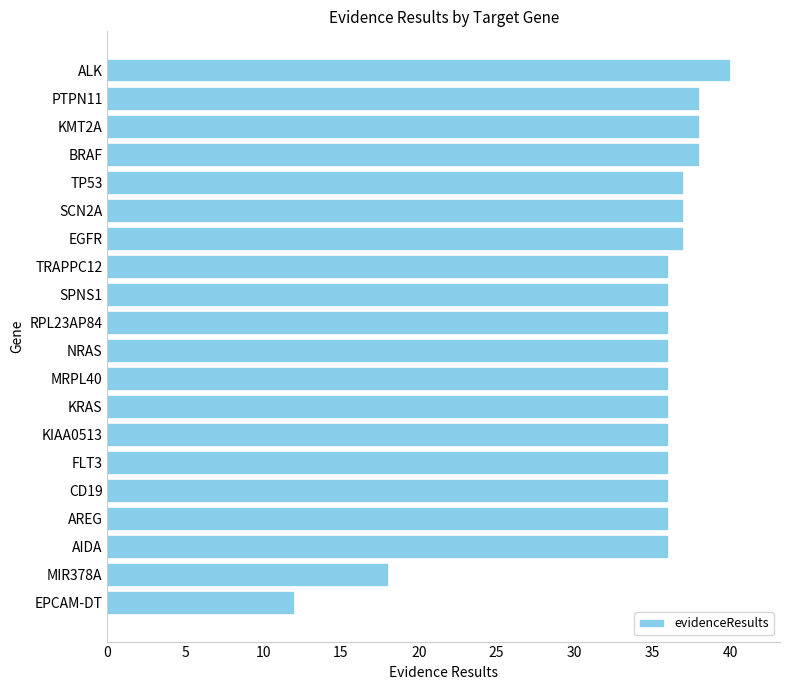

Does the chart contain stacked bars?

No